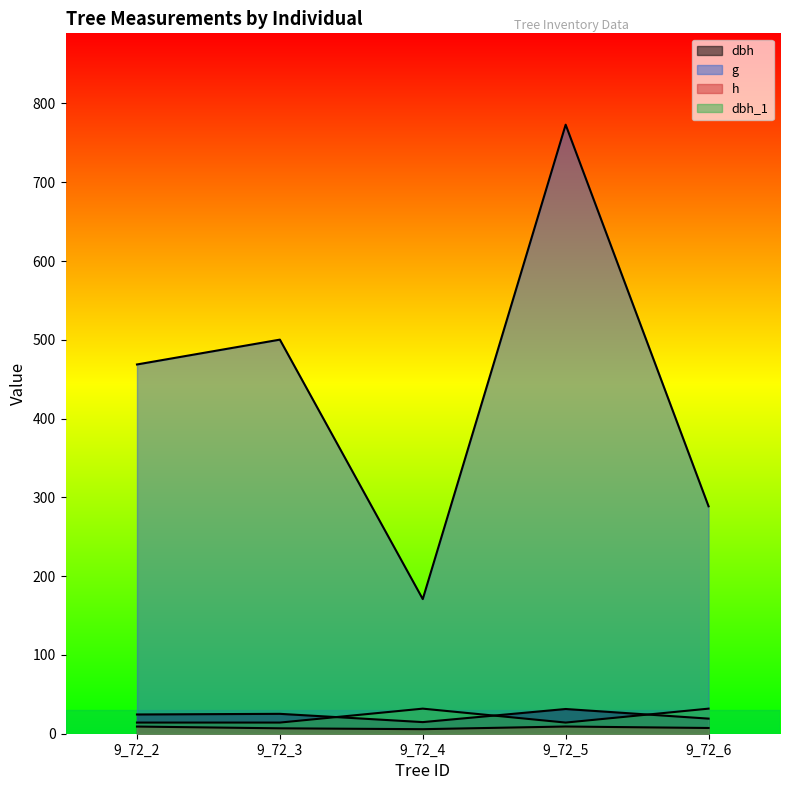

Which series has the widest spread of values?

g